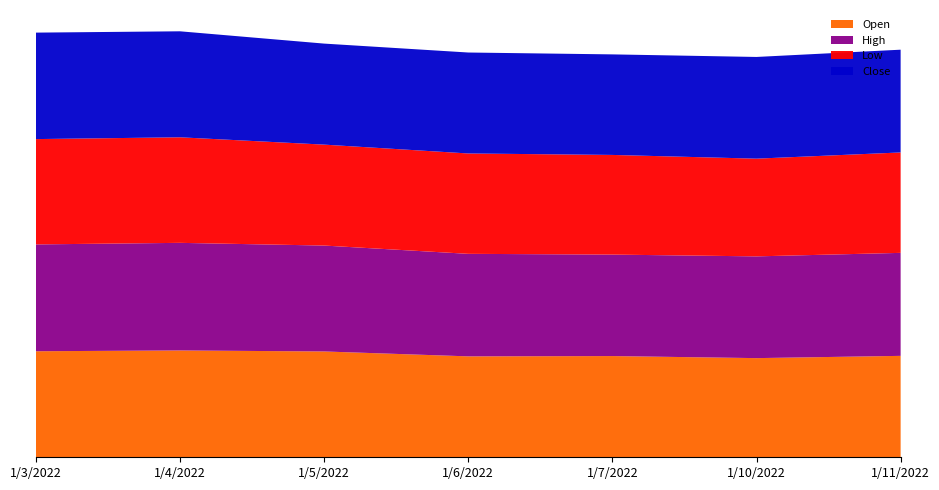

Reading left to right, list all the values displayed in this chart.

Open: 144.5	145.6	144.2	137.5	137.9	135.1	138.2
High: 145.6	146.6	144.3	139.7	138.2	138.6	140.3
Low: 143.5	143.8	137.5	136.8	135.8	133.1	136.8
Close: 145.1	144.4	137.7	137.6	137.0	138.6	140.0